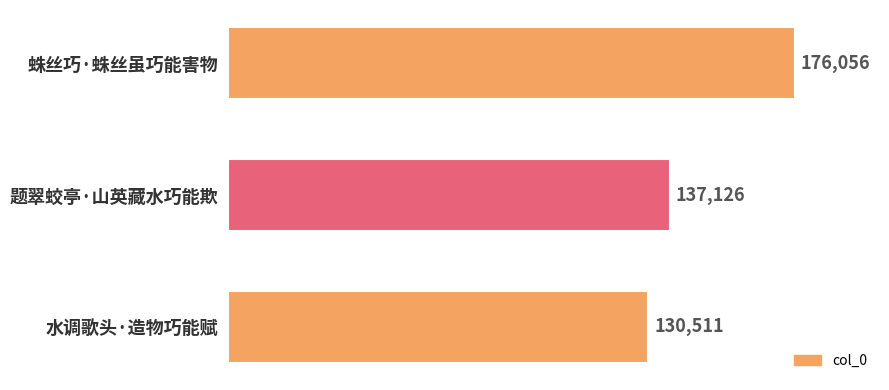

Which has a higher value, 蛛丝巧·蛛丝虽巧能害物 or 水调歌头·造物巧能赋?

蛛丝巧·蛛丝虽巧能害物